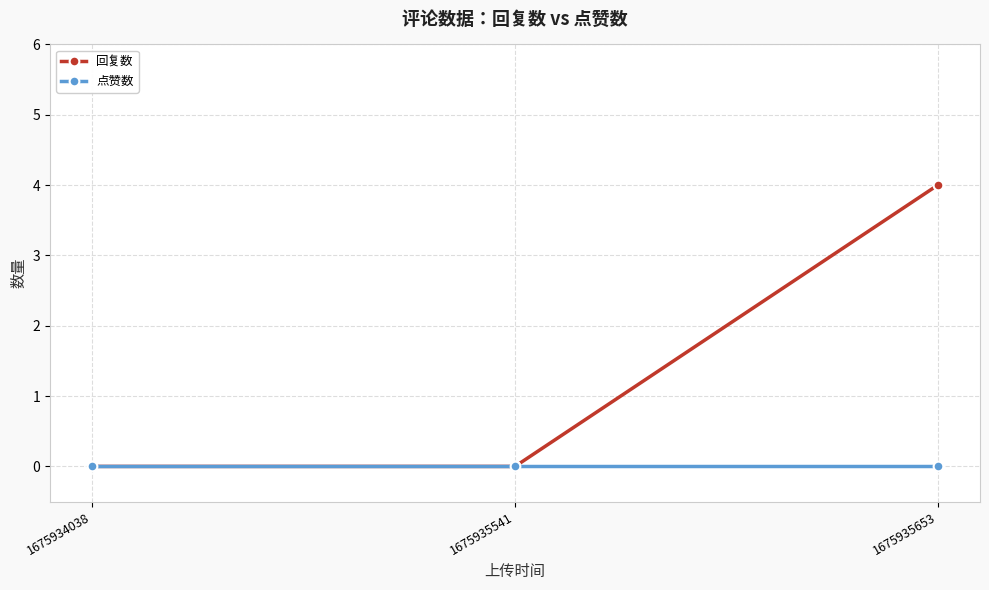

What is the difference between the 回复数 values at 1675935653 and 1675935541?

4